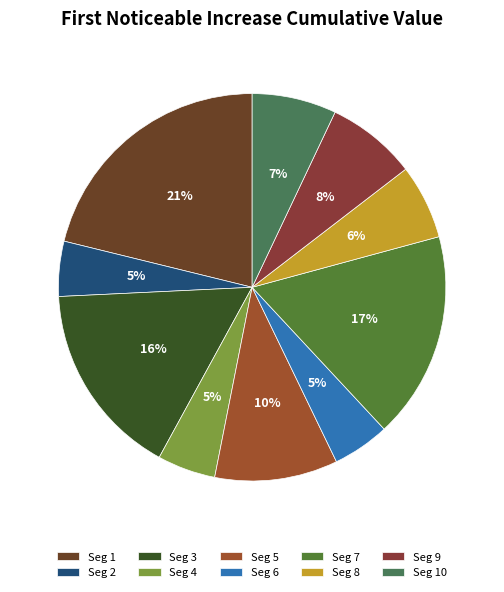

Does any single category account for the majority?

No